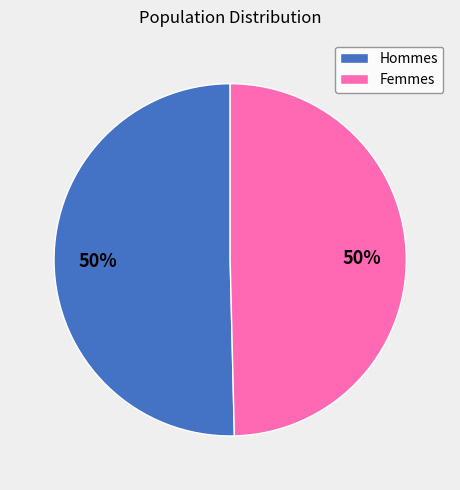

To the nearest percent, what is the combined percentage of Femmes and Hommes?

100%